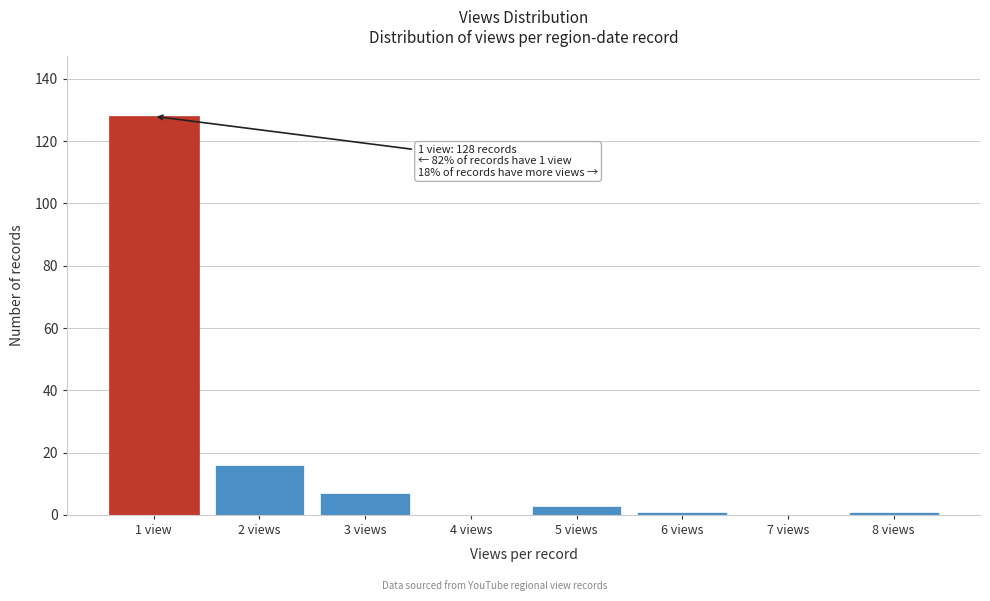

Reading right to left, extract all data points from this chart.

8 views=1	7 views=0	6 views=1	5 views=3	4 views=0	3 views=7	2 views=16	1 view=128